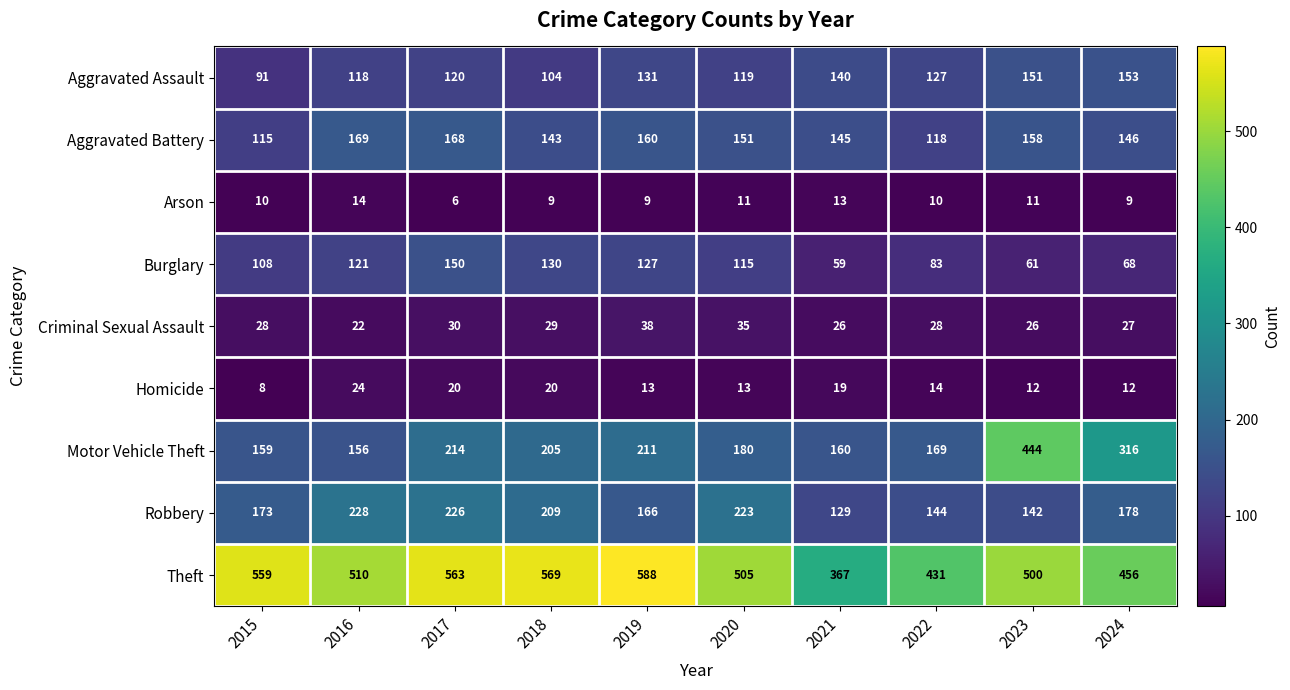

Which category has the lowest value across all series?

2017